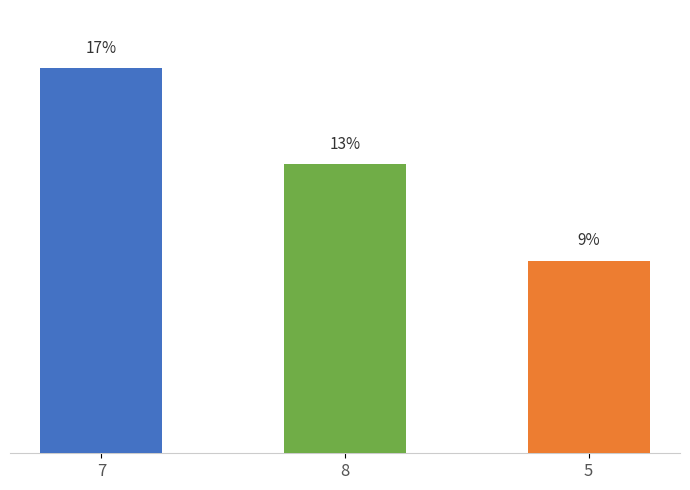

Does the chart contain any negative values?

No